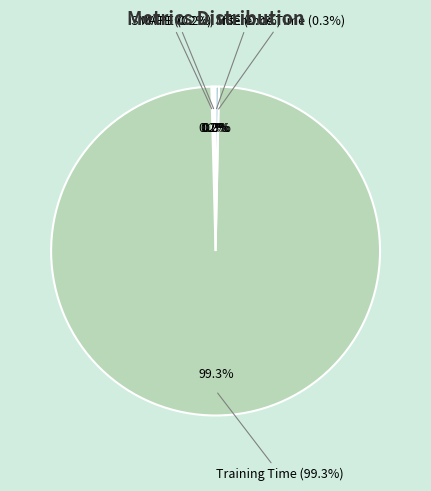

Is it true that MSE is 0% of the pie?

True